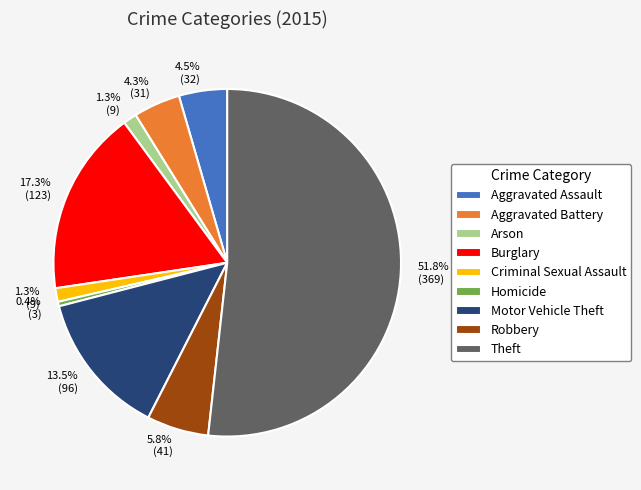

Count the number of slices in the pie.

9